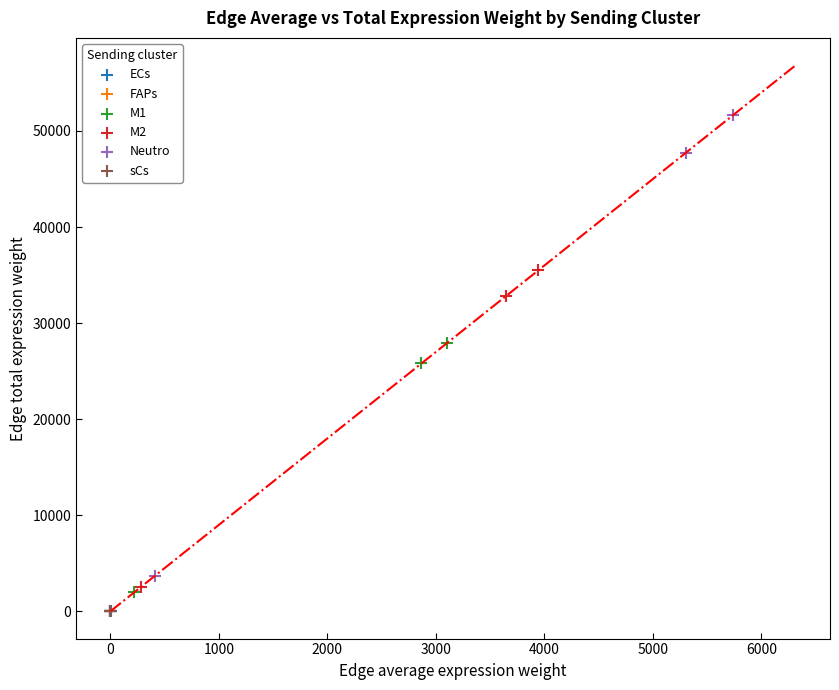

Which series has the largest Y range (max minus min)?

Neutro